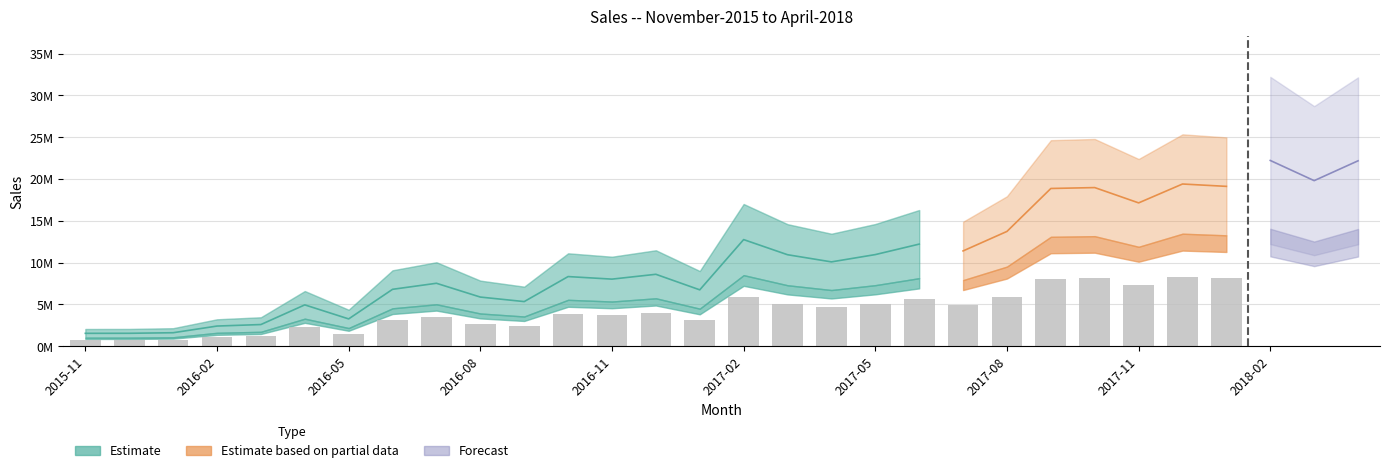

What is the sum of all values?

320955264